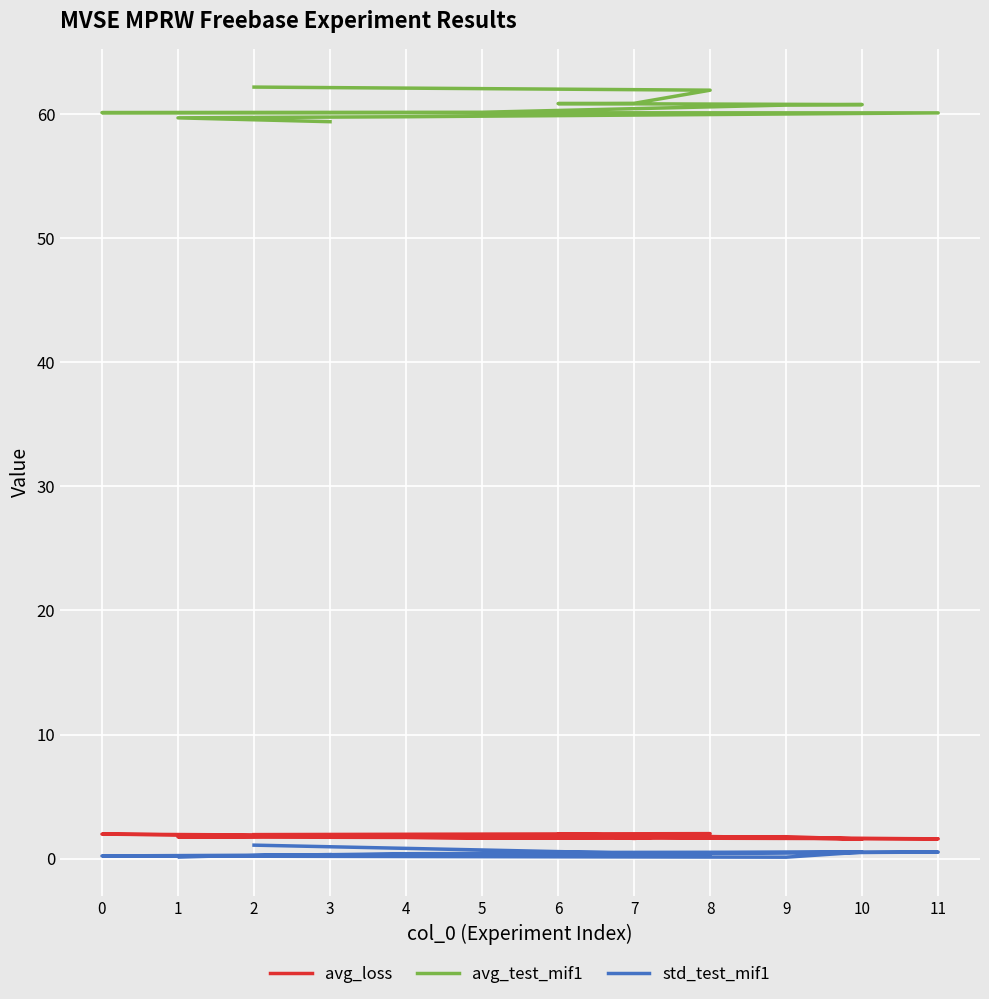

True or false: std_test_mif1 and avg_test_mif1 intersect in this chart.

False